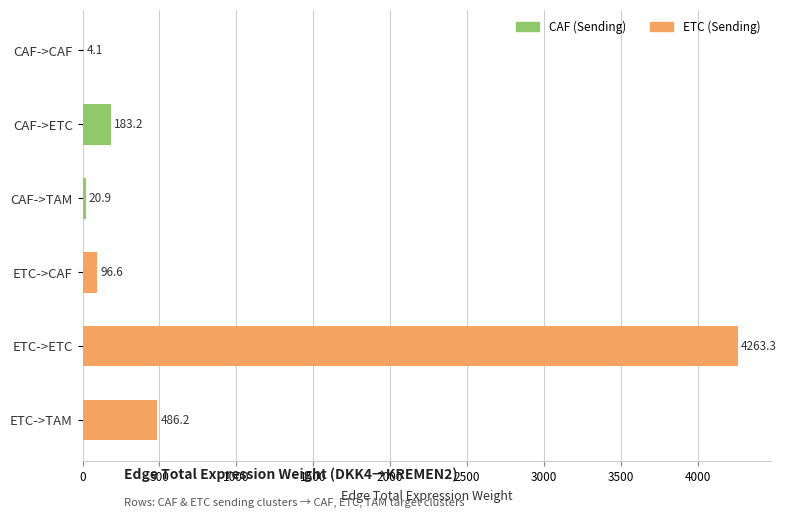

What is the sum of the values at CAF->CAF and CAF->TAM?

25.0